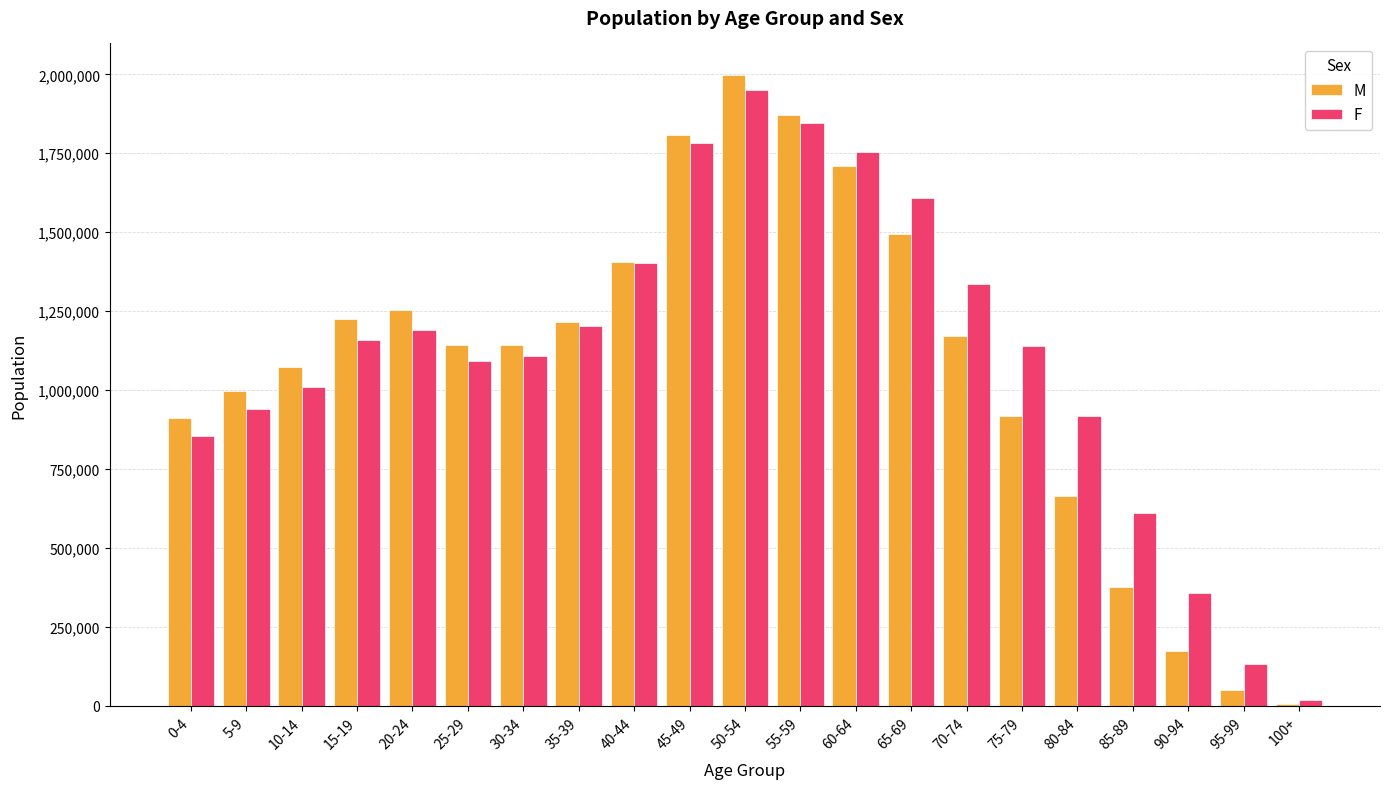

Is it true that M equals 1253432 at 20-24?

True